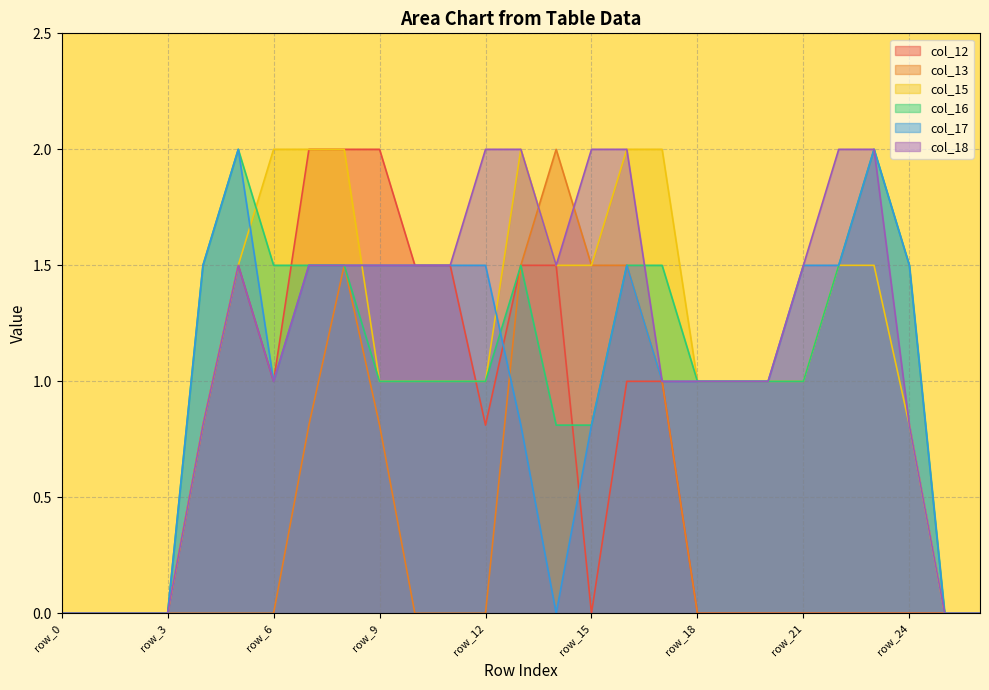

Reading left to right, list all the values displayed in this chart.

col_12: 0.0	0.0	0.0	0.0	0.8	1.5	1.0	2.0	2.0	2.0	1.5	1.5	0.8	1.5	1.5	0.0	1.0	1.0	0.0	0.0	0.0	0.0	0.0	0.0	0.0	0.0	0.0
col_13: 0.0	0.0	0.0	0.0	0.0	0.0	0.0	0.8	1.5	0.8	0.0	0.0	0.0	1.5	2.0	1.5	1.5	1.0	0.0	0.0	0.0	0.0	0.0	0.0	0.0	0.0	0.0
col_15: 0.0	0.0	0.0	0.0	0.8	1.5	2.0	2.0	2.0	1.0	1.0	1.0	1.0	2.0	1.5	1.5	2.0	2.0	1.0	1.0	1.0	1.0	1.5	1.5	0.8	0.0	0.0
col_16: 0.0	0.0	0.0	0.0	1.5	2.0	1.5	1.5	1.5	1.0	1.0	1.0	1.0	1.5	0.8	0.8	1.5	1.5	1.0	1.0	1.0	1.0	1.5	2.0	1.5	0.0	0.0
col_17: 0.0	0.0	0.0	0.0	1.5	2.0	1.0	1.5	1.5	1.5	1.5	1.5	1.5	0.8	0.0	0.8	1.5	1.0	1.0	1.0	1.0	1.5	1.5	2.0	1.5	0.0	0.0
col_18: 0.0	0.0	0.0	0.0	0.8	1.5	1.0	1.5	1.5	1.5	1.5	1.5	2.0	2.0	1.5	2.0	2.0	1.0	1.0	1.0	1.0	1.5	2.0	2.0	0.8	0.0	0.0